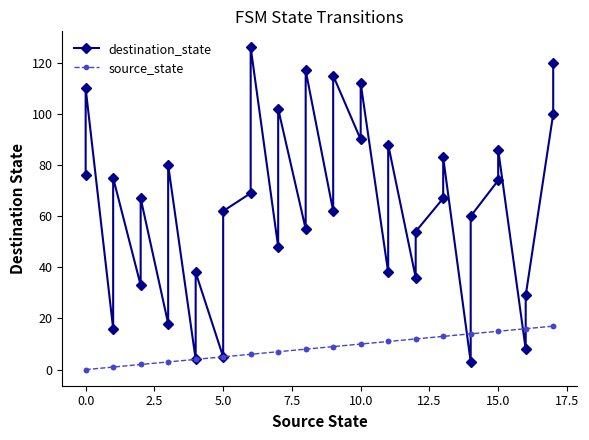

After their last crossing, which series has the higher values: destination_state or source_state?

destination_state